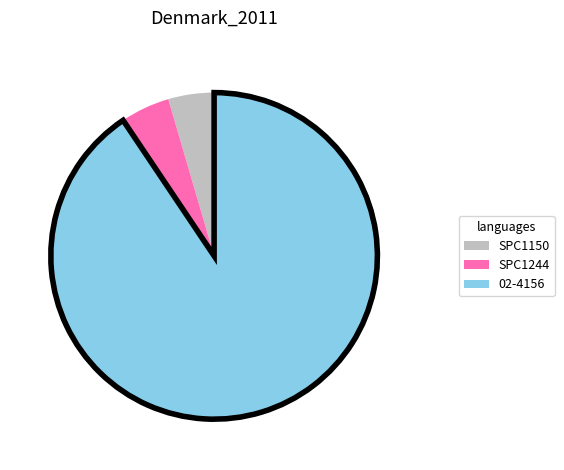

Is there a majority slice in this chart?

Yes